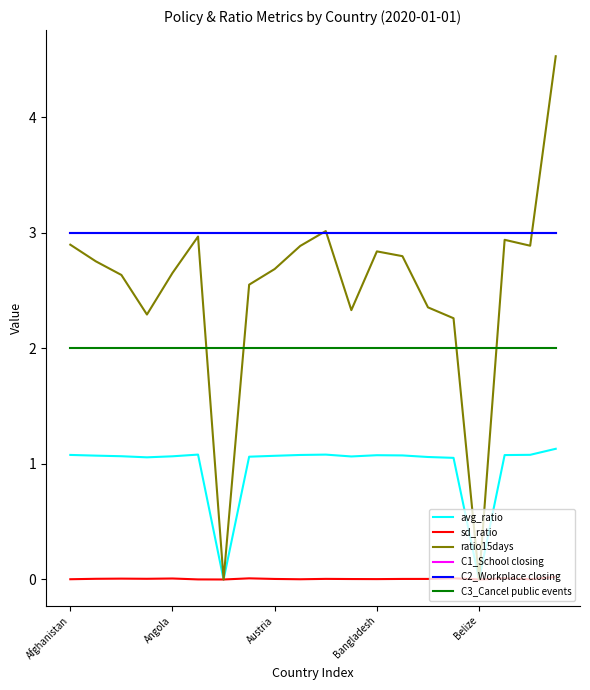

Does the chart display data point markers on the line(s)?

No